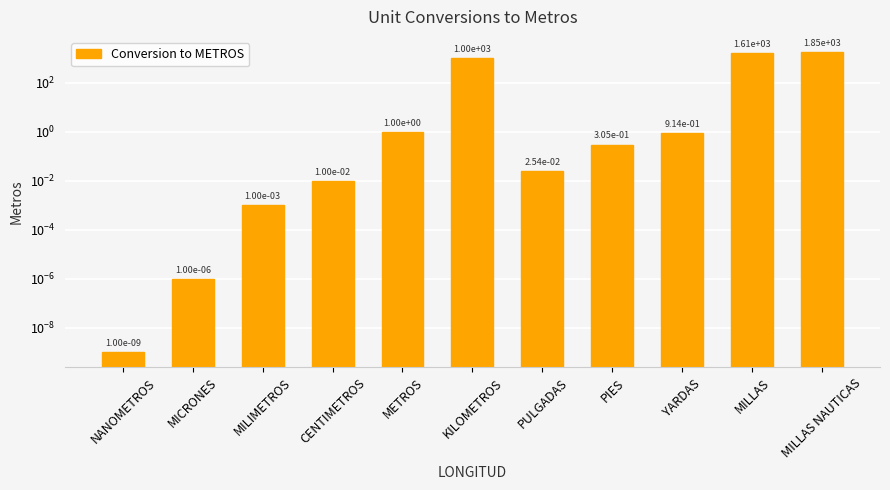

The chart shows a value of 0.0 at PULGADAS. True or false?

False